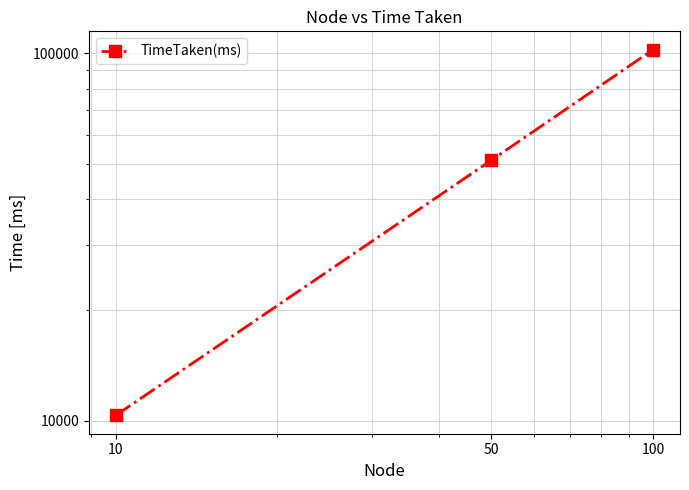

True or false: the data shows 10350 at 10.

True